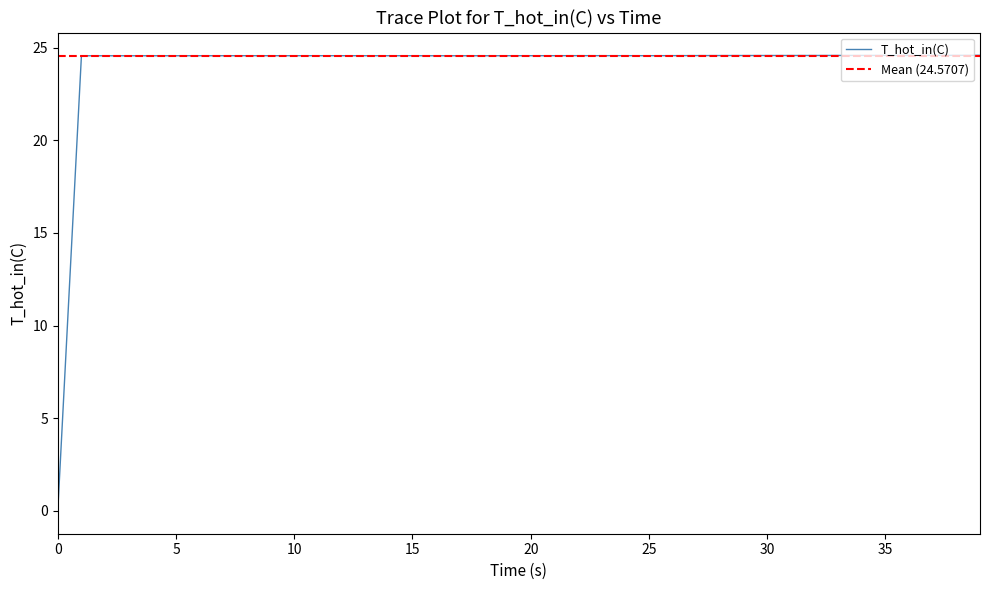

The value of T_hot_in(C) at 35 is 24.6. True or false?

True